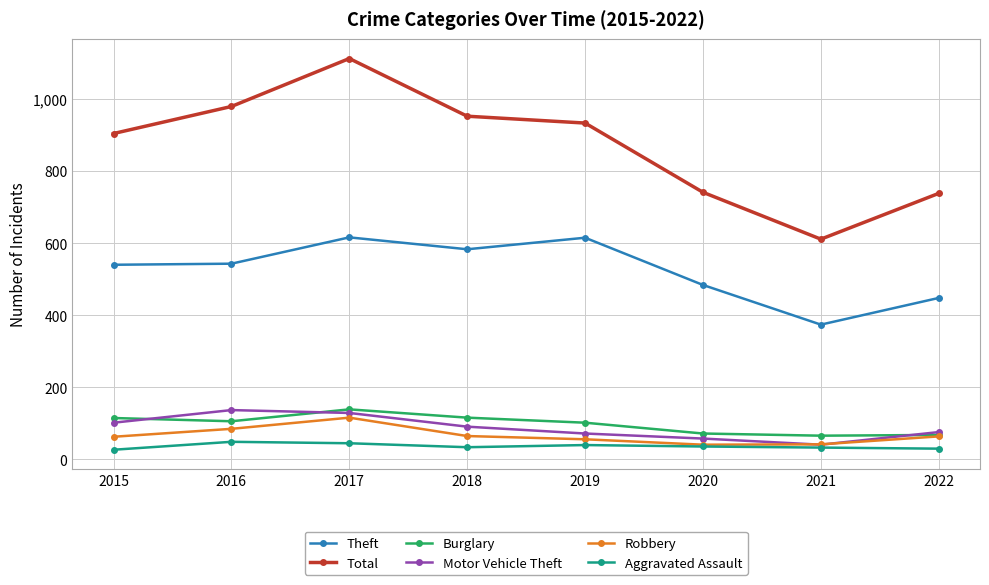

Which series has the widest spread of values?

Total